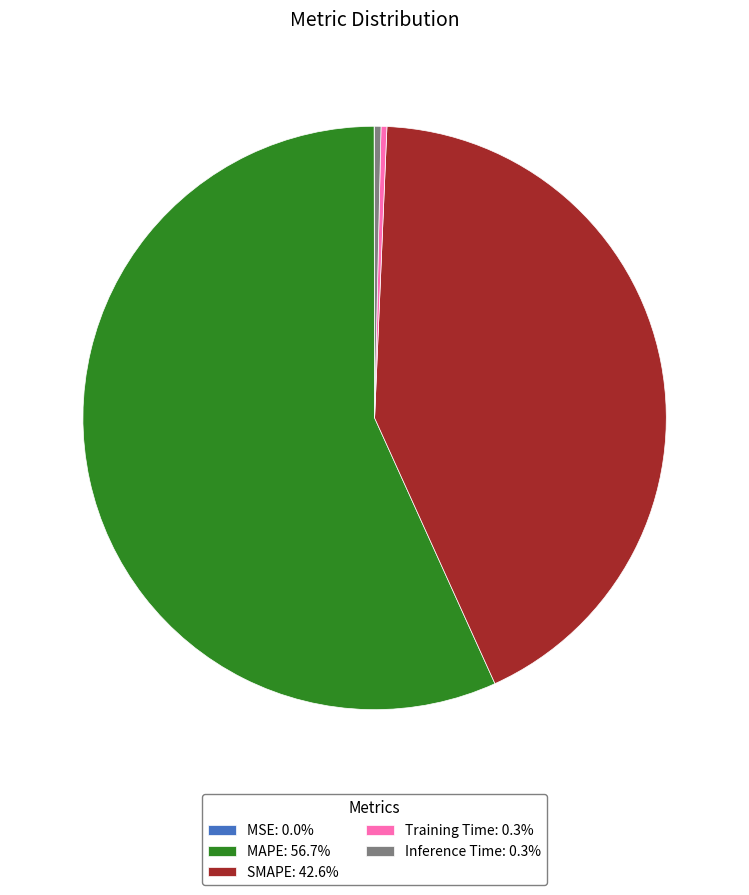

Which category accounts for the majority?

MAPE